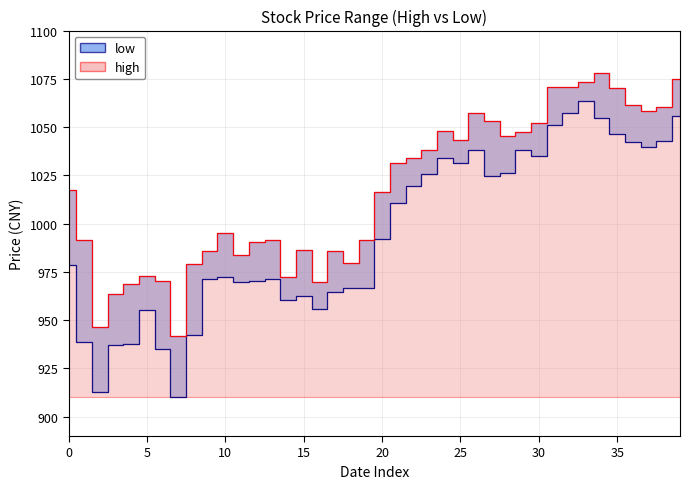

How many lines are shown in the chart?

2